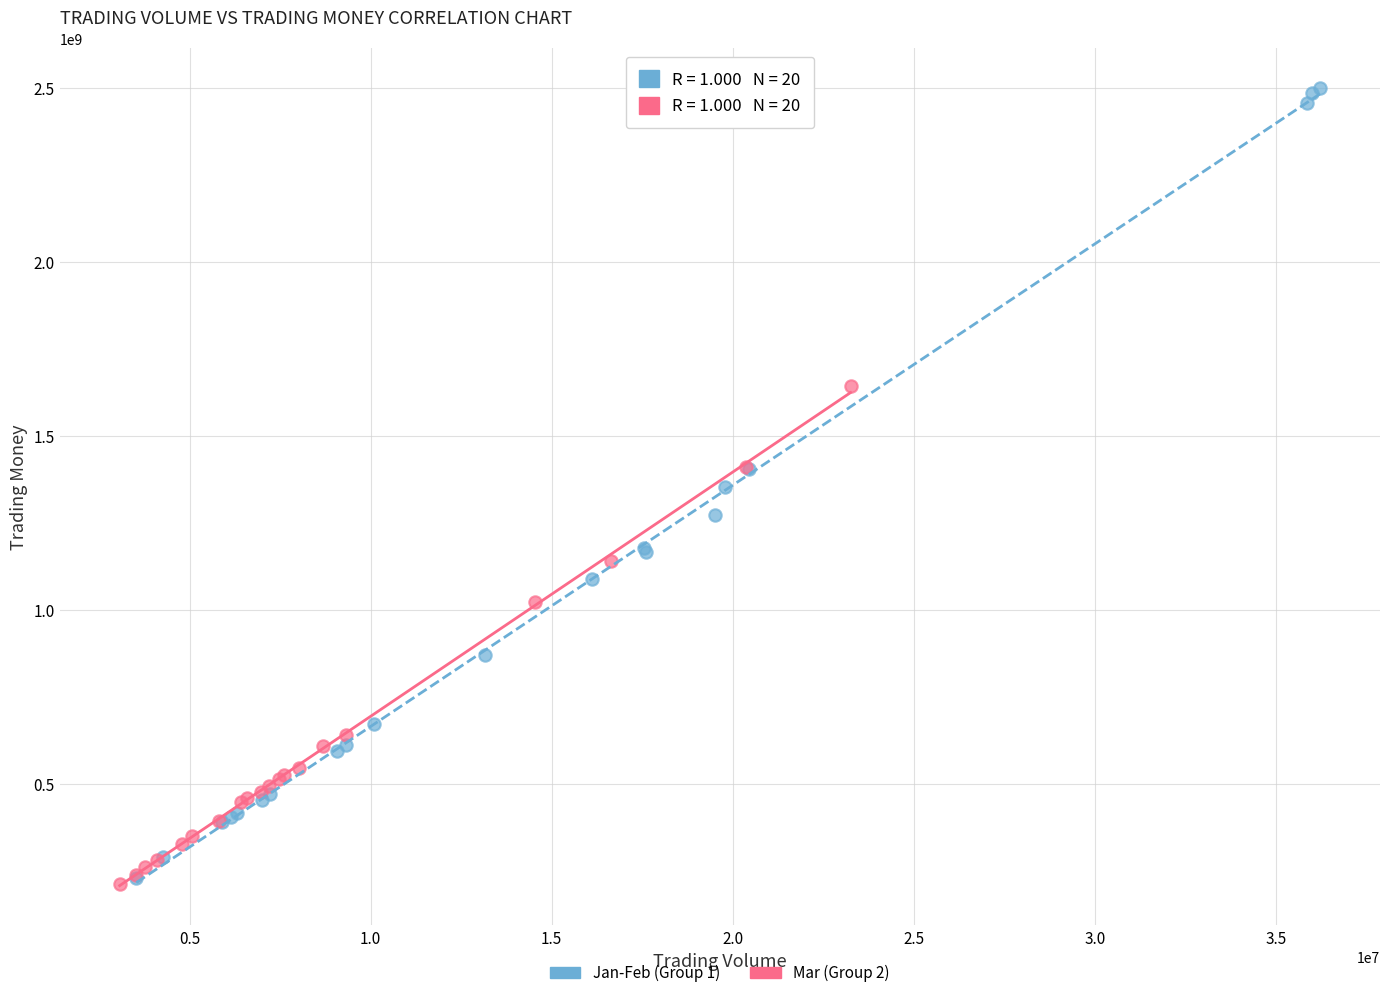

Which series reaches the maximum Y coordinate?

Jan-Feb (Group 1)